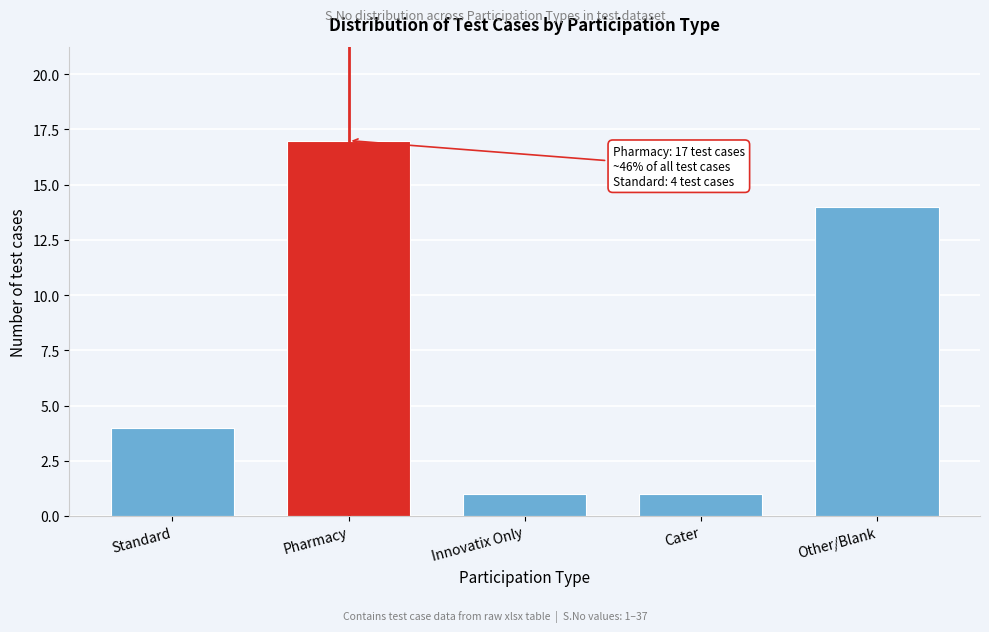

Reading left to right, list all the values displayed in this chart.

Standard=4	Pharmacy=17	Innovatix Only=1	Cater=1	Other/Blank=14